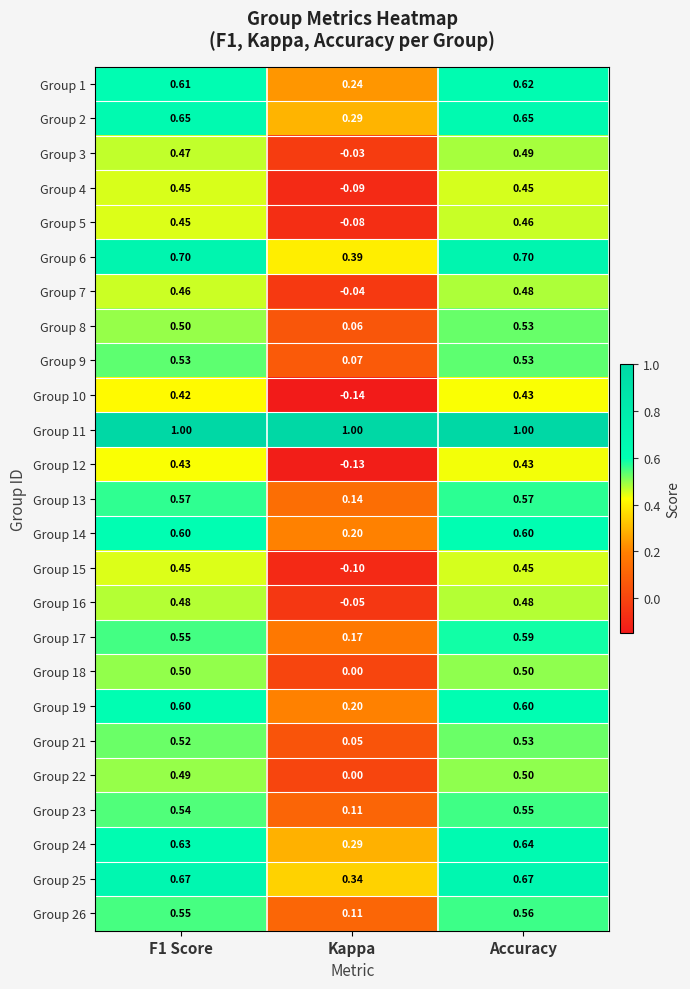

Which series has the widest spread of values?

Group 10